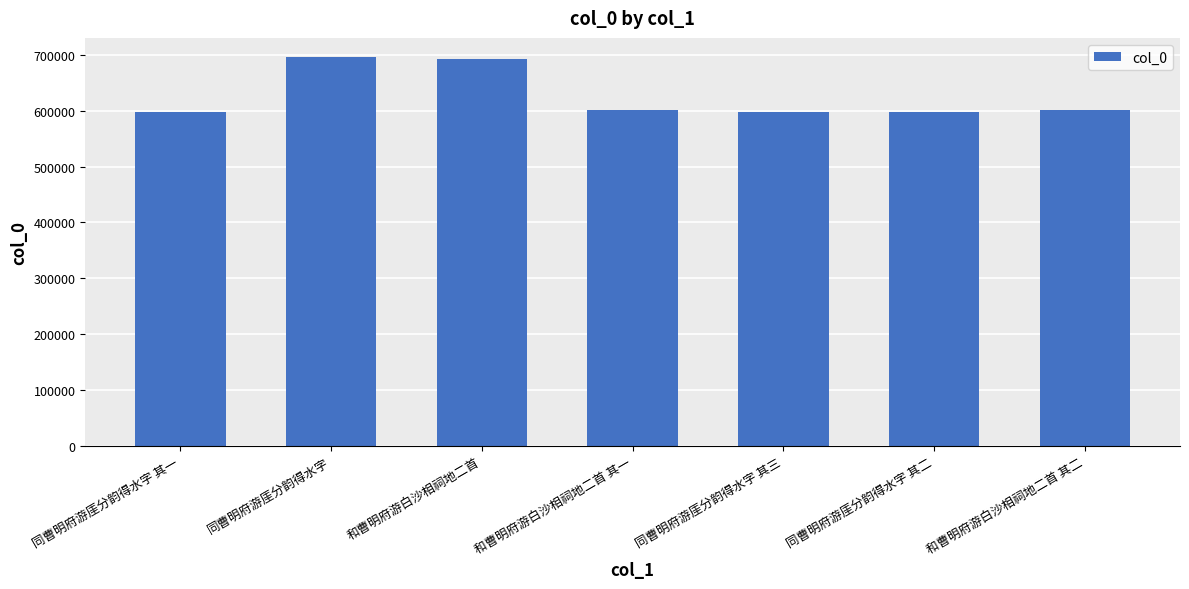

What is the ratio of the value at 同曹明府游厓分韵得水字 其一 to the value at 和曹明府游白沙相祠地二首 其二?

1.0